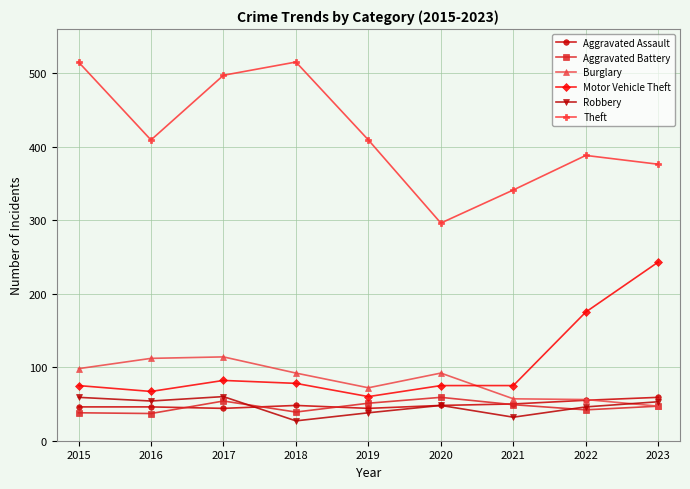

Which series has the largest range (max minus min)?

Theft